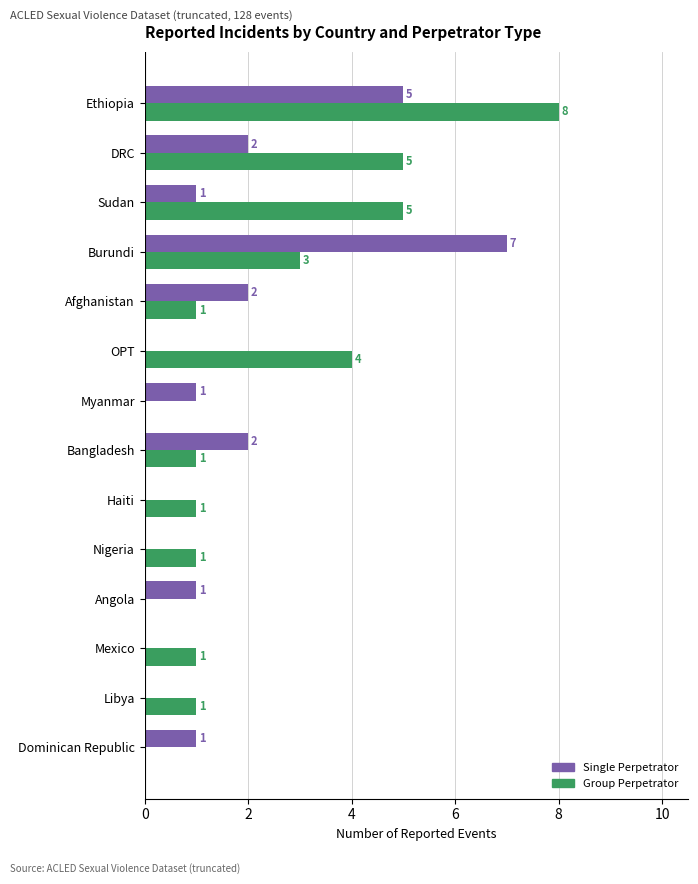

How many series are shown in this chart?

2